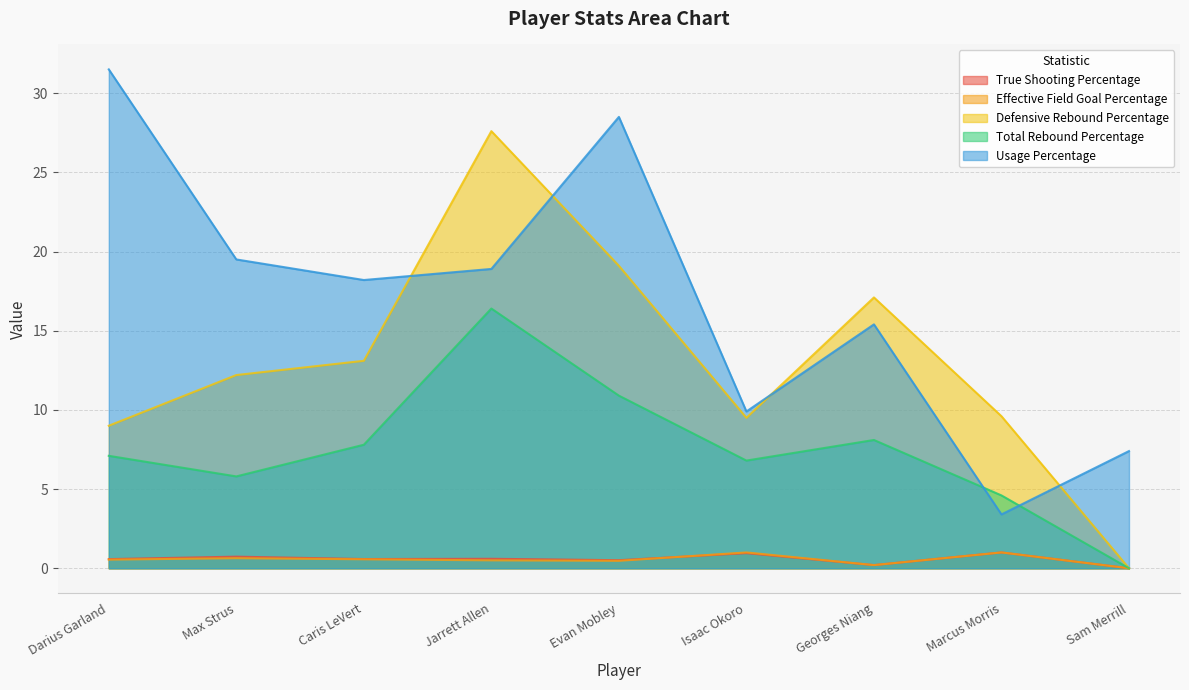

Reading left to right, transcribe all the data shown in this chart.

True Shooting Percentage: Darius Garland=0.6	Max Strus=0.7	Caris LeVert=0.6	Jarrett Allen=0.6	Evan Mobley=0.5	Isaac Okoro=1.0	Georges Niang=0.2	Marcus Morris=1.0	Sam Merrill=0.0
Effective Field Goal Percentage: Darius Garland=0.5	Max Strus=0.6	Caris LeVert=0.6	Jarrett Allen=0.5	Evan Mobley=0.5	Isaac Okoro=1.0	Georges Niang=0.2	Marcus Morris=1.0	Sam Merrill=0.0
Defensive Rebound Percentage: Darius Garland=9.0	Max Strus=12.2	Caris LeVert=13.1	Jarrett Allen=27.6	Evan Mobley=19.1	Isaac Okoro=9.5	Georges Niang=17.1	Marcus Morris=9.6	Sam Merrill=0.0
Total Rebound Percentage: Darius Garland=7.1	Max Strus=5.8	Caris LeVert=7.8	Jarrett Allen=16.4	Evan Mobley=10.9	Isaac Okoro=6.8	Georges Niang=8.1	Marcus Morris=4.6	Sam Merrill=0.0
Usage Percentage: Darius Garland=31.5	Max Strus=19.5	Caris LeVert=18.2	Jarrett Allen=18.9	Evan Mobley=28.5	Isaac Okoro=9.9	Georges Niang=15.4	Marcus Morris=3.4	Sam Merrill=7.4